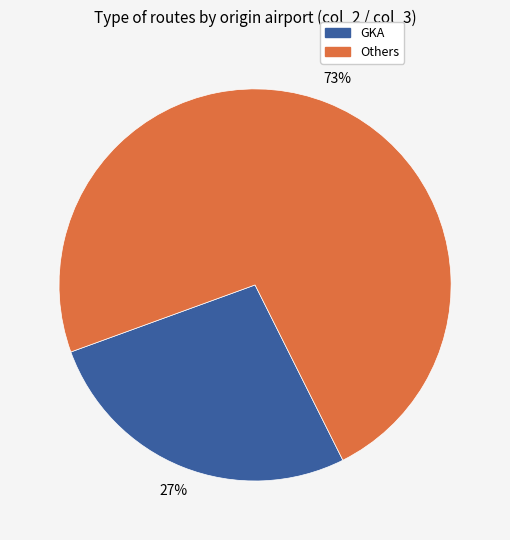

To the nearest percent, what is the average slice percentage?

50%